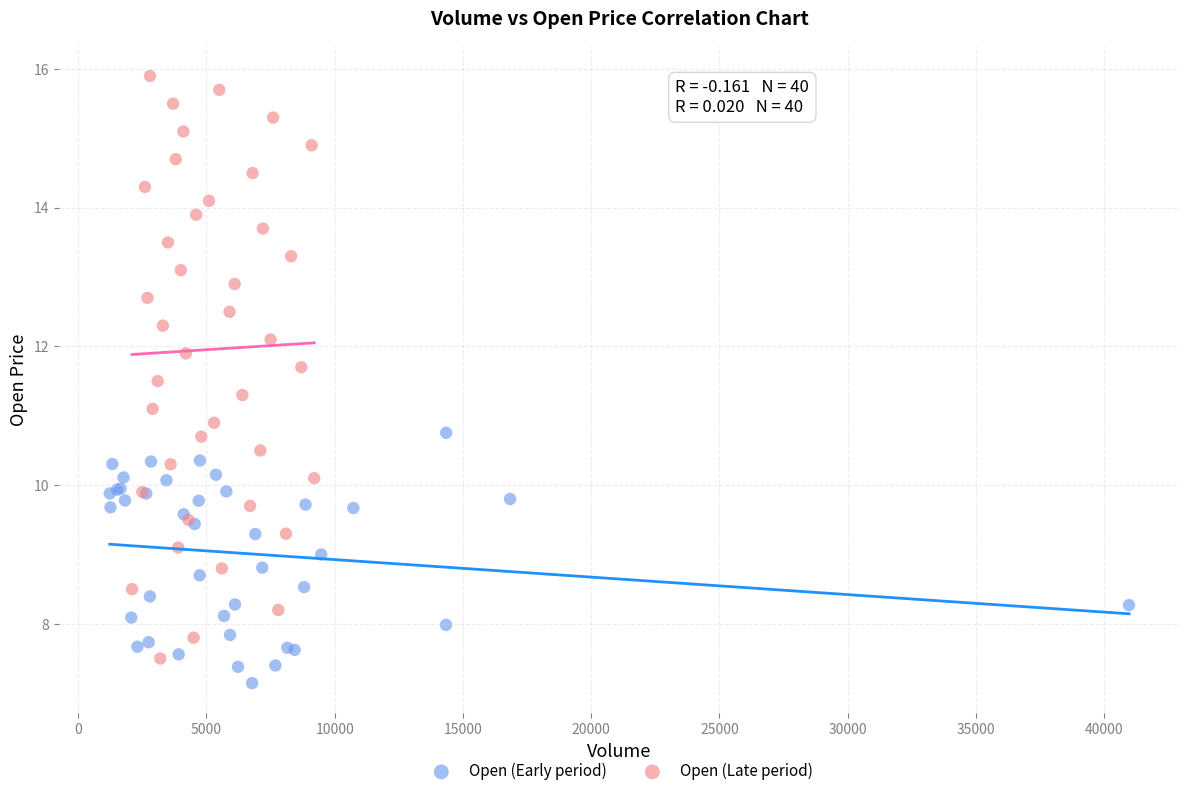

Which series has the widest spread of Y values?

Open (Late period)